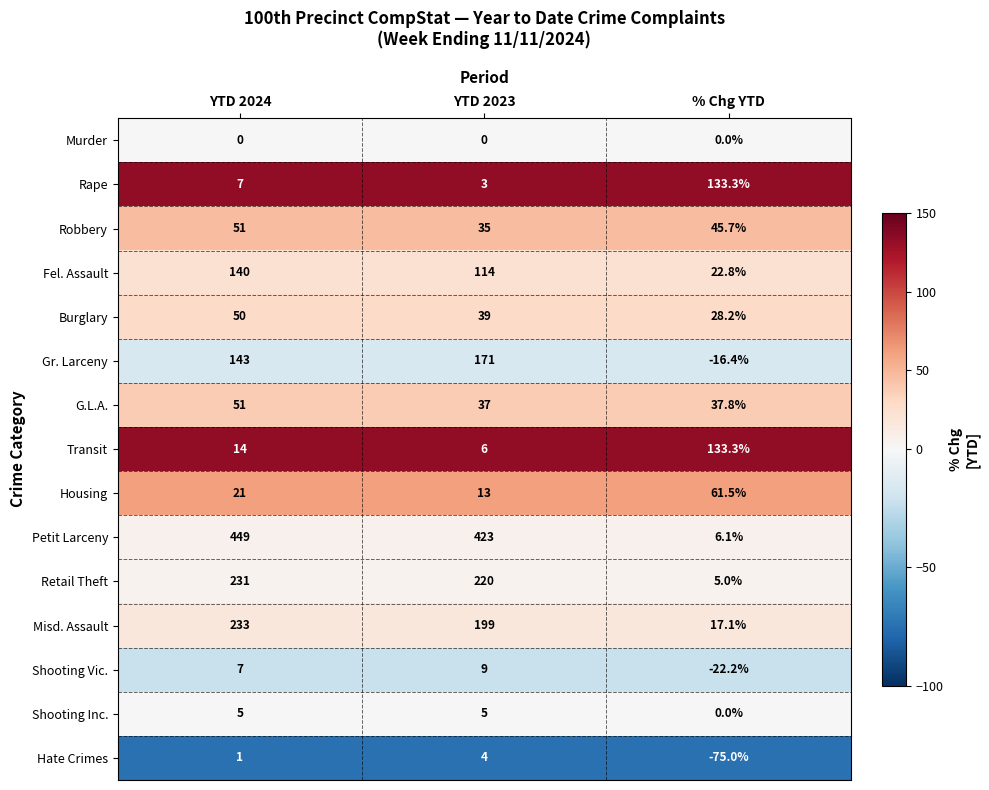

What is the difference between the maximum and minimum values in the Hate Crimes series?

79.0